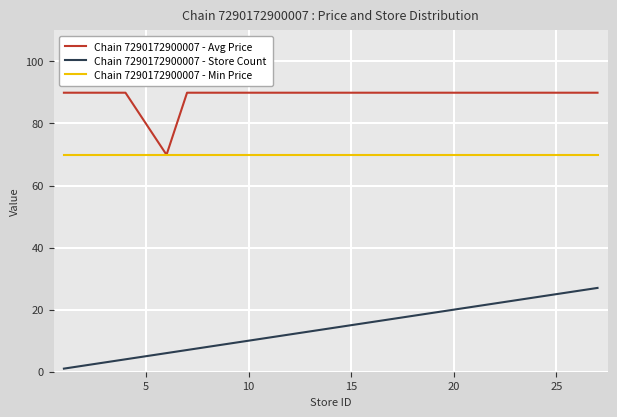

What are all the series names shown in the legend?

Chain 7290172900007 - Avg Price, Chain 7290172900007 - Store Count, Chain 7290172900007 - Min Price